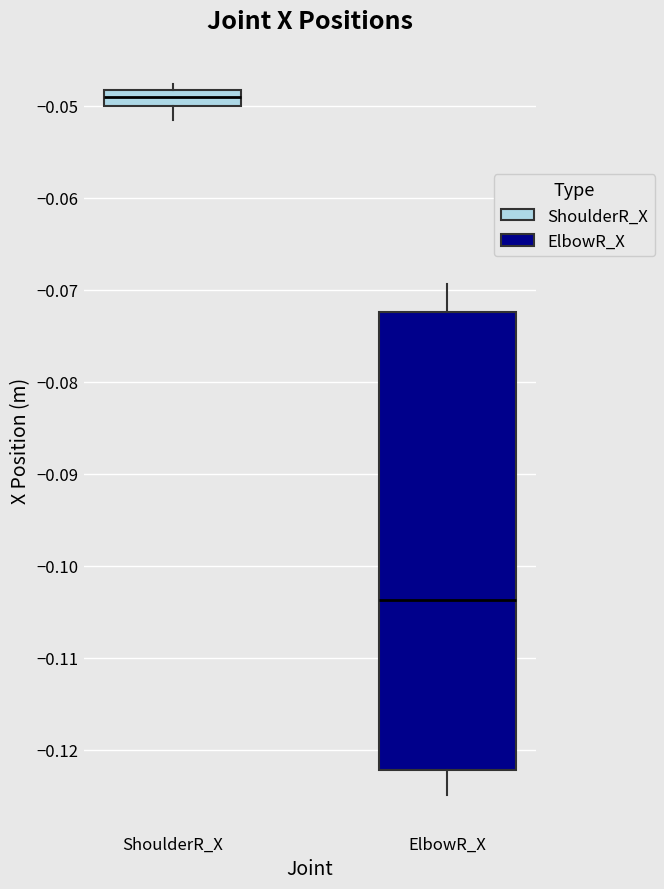

Reading left to right, read every box against the y-axis: the position of its median line, the range the box covers, and the ends of its whiskers. The values are not printed on the chart, so give them approximately, as read against the axis.

ShoulderR_X: median -0.049, box -0.050 to -0.048, whiskers -0.052 to -0.048 (just above the box's upper edge)
ElbowR_X: median -0.104, box -0.122 to -0.072, whiskers -0.125 to -0.069